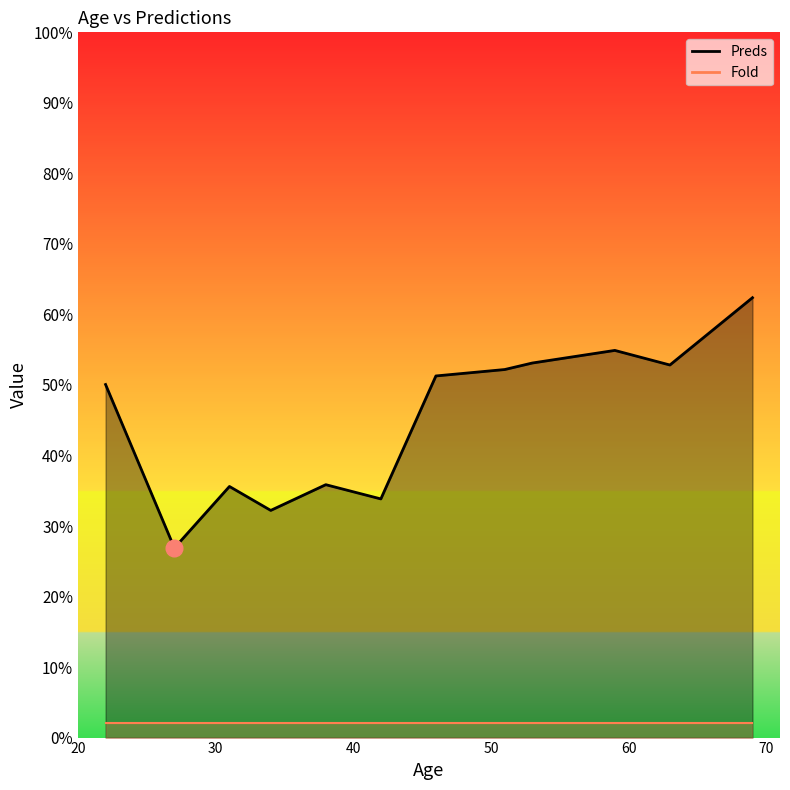

At which label is the value closest to 44?

22